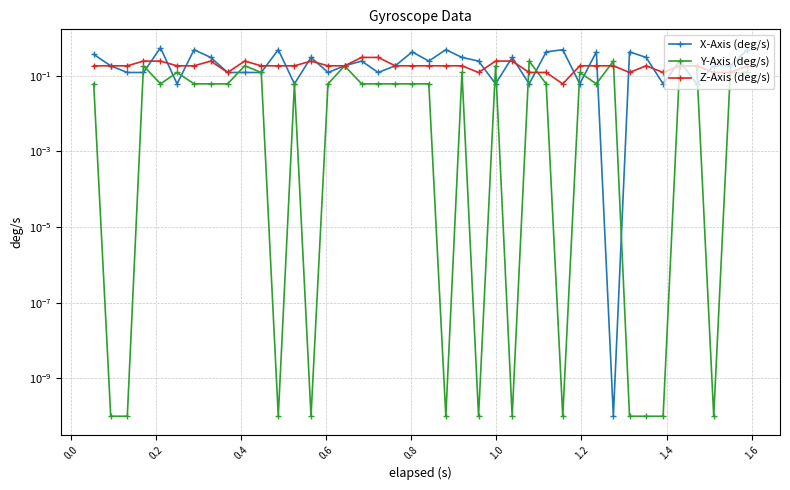

How many times do Y-Axis (deg/s) and Z-Axis (deg/s) cross each other?

4